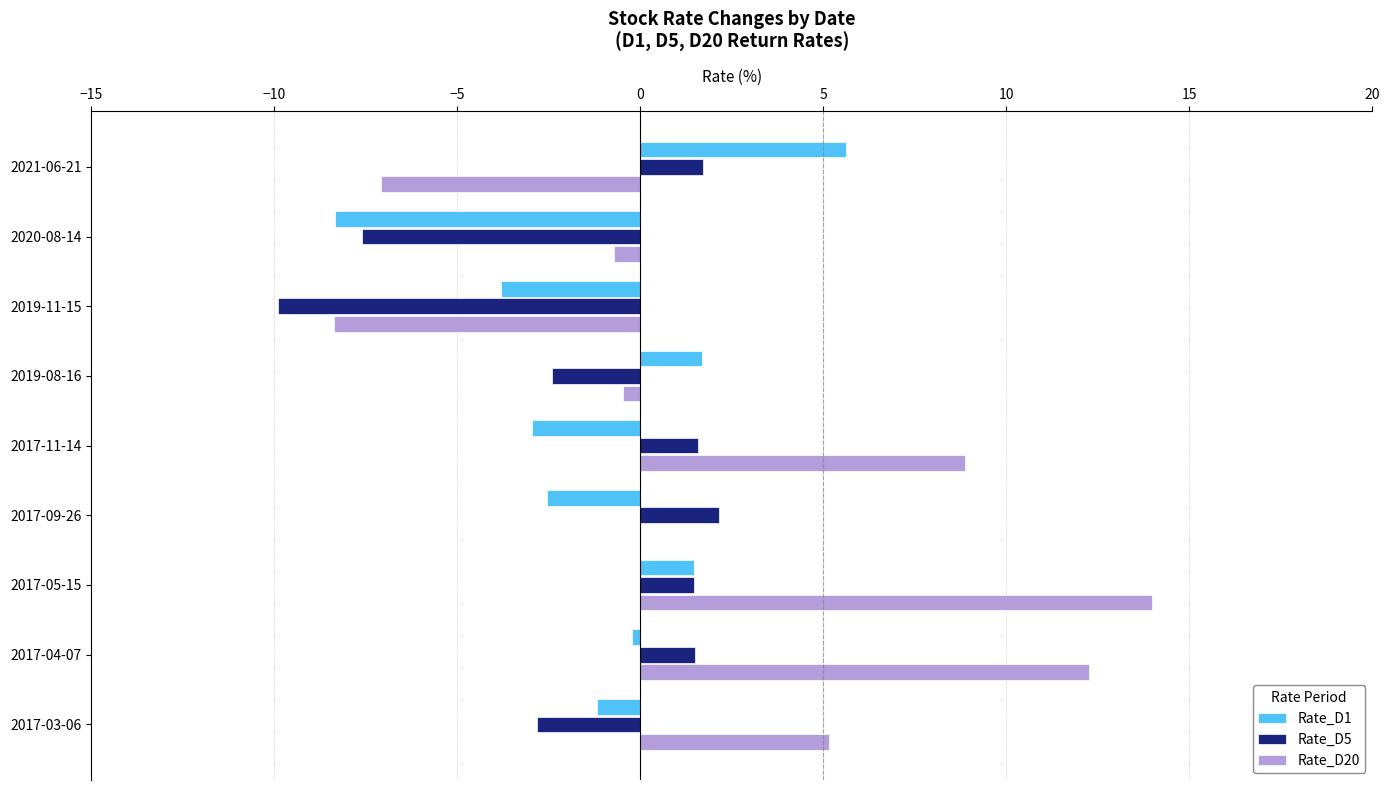

Which series has the largest total across all categories?

Rate_D20